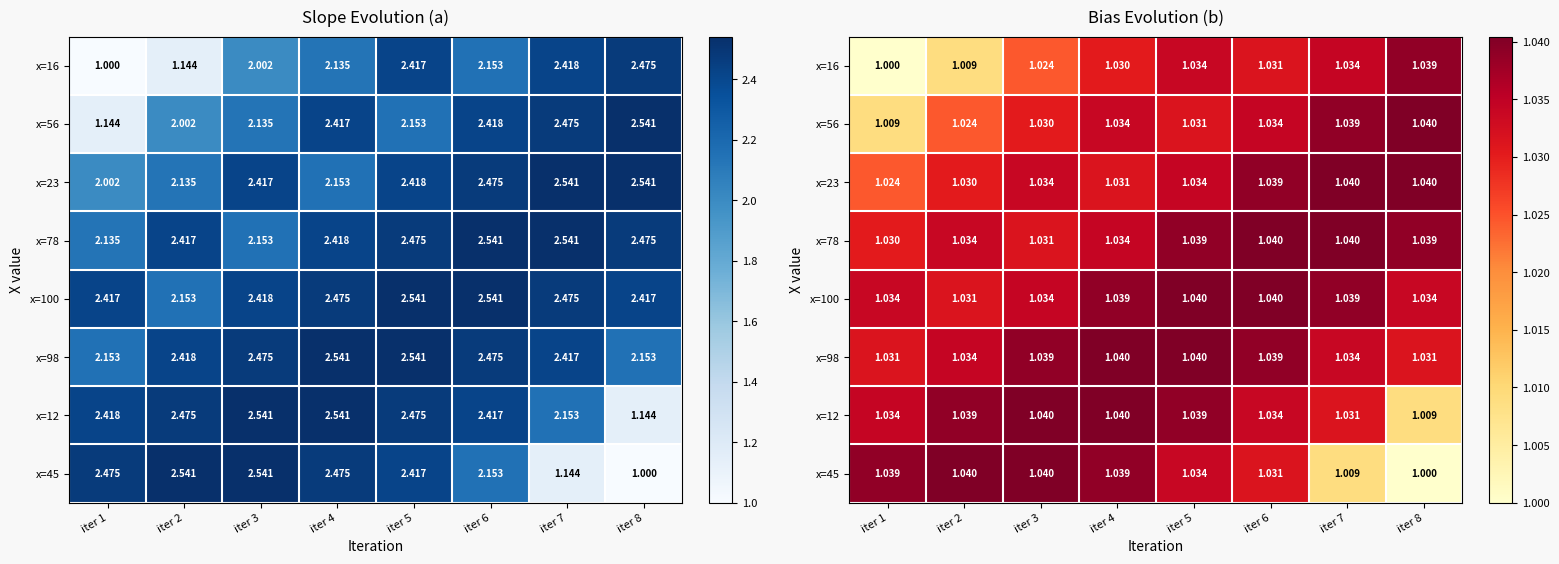

At which label does x=78 reach its peak?

iter 6